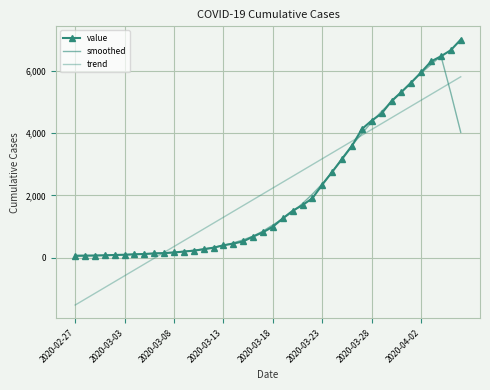

Reading left to right, list all the values displayed in this chart.

value: 64.0	68.0	69.0	76.0	87.0	95.0	108.0	119.0	138.0	146.0	167.0	197.0	226.0	269.0	320.0	398.0	452.0	523.0	677.0	816.0	993.0	1261.0	1505.0	1686.0	1908.0	2344.0	2752.0	3165.0	3589.0	4125.0	4399.0	4625.0	5025.0	5314.0	5617.0	5947.0	6295.0	6460.0	6657.0	6995.0
smoothed: 40.2	55.4	72.8	79.0	87.0	97.0	109.4	121.2	135.6	153.4	174.8	201.0	235.8	282.0	333.0	392.4	474.0	573.2	692.2	854.0	1050.4	1252.2	1470.6	1740.8	2039.0	2371.0	2751.6	3195.0	3606.0	3980.6	4352.6	4697.6	4996.0	5305.6	5639.6	5926.6	6195.2	6470.8	5281.4	4022.4
trend: -1518.6	-1330.9	-1143.2	-955.5	-767.7	-580.0	-392.3	-204.6	-16.9	170.9	358.6	546.3	734.0	921.7	1109.5	1297.2	1484.9	1672.6	1860.3	2048.1	2235.8	2423.5	2611.2	2798.9	2986.7	3174.4	3362.1	3549.8	3737.5	3925.3	4113.0	4300.7	4488.4	4676.1	4863.9	5051.6	5239.3	5427.0	5614.8	5802.5